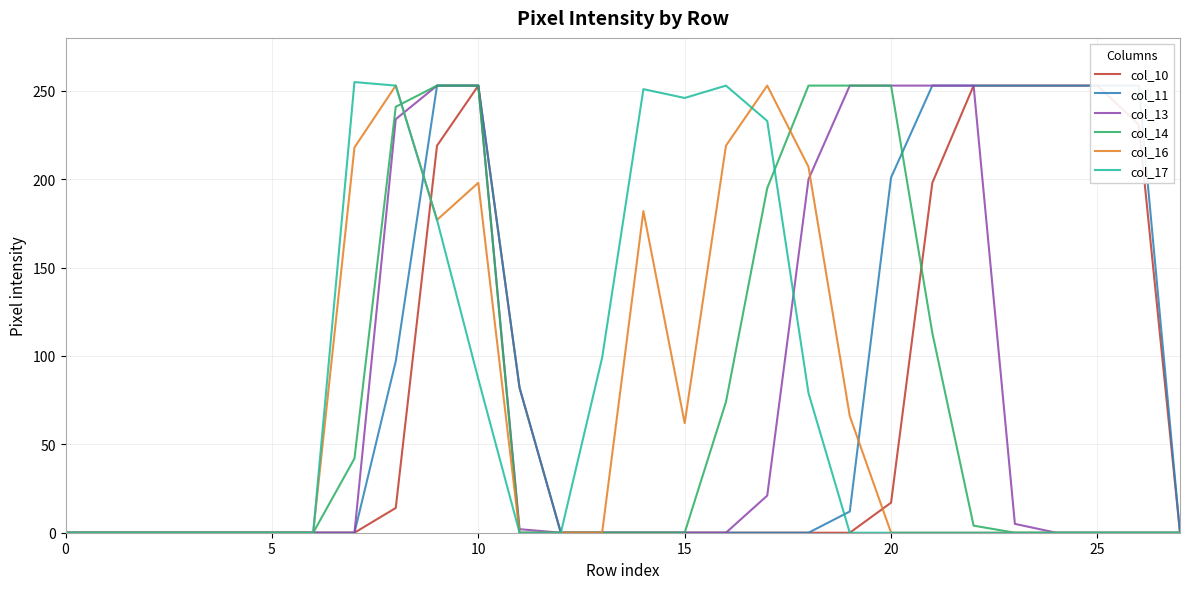

What are all the series names shown in the legend?

col_10, col_11, col_13, col_14, col_16, col_17